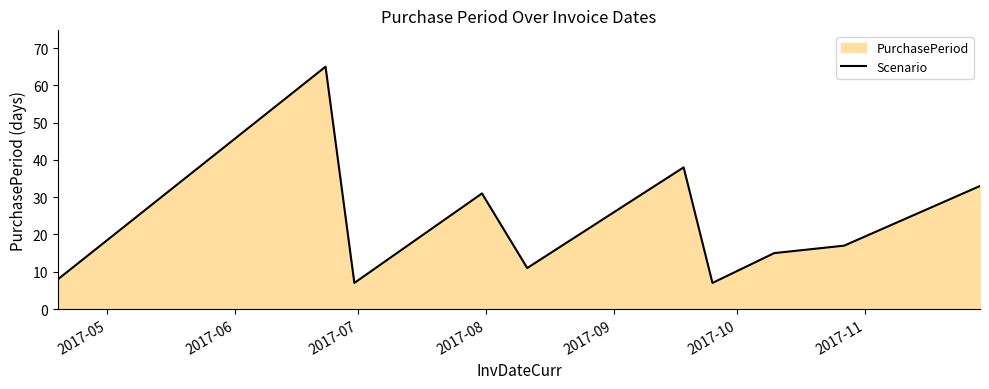

What is the minimum value shown in the chart?

7